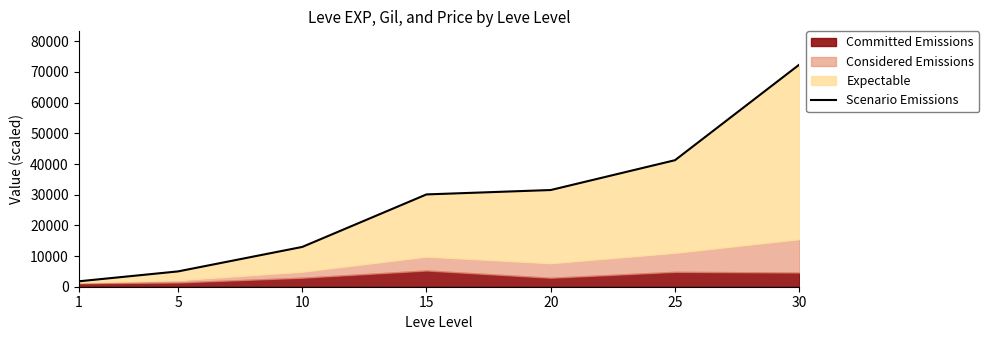

What is the ratio of the value at 10 to the value at 20?

0.4